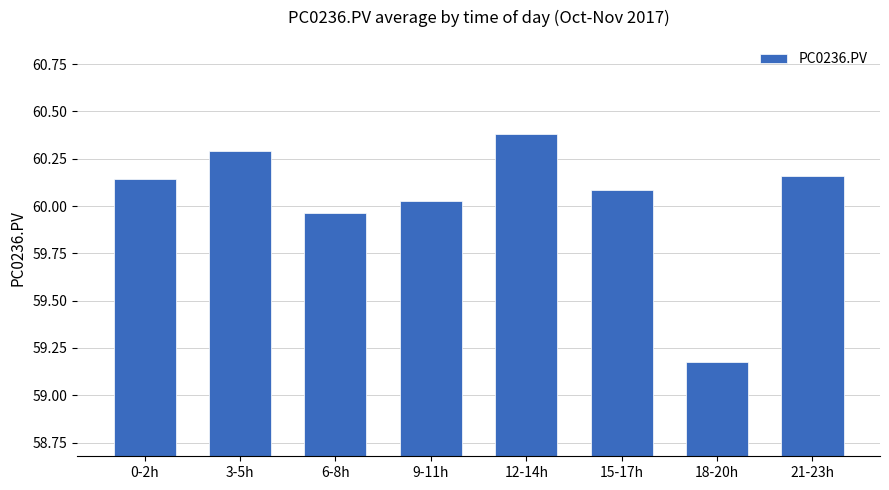

What is the label of the 7th bar from the left?

18-20h